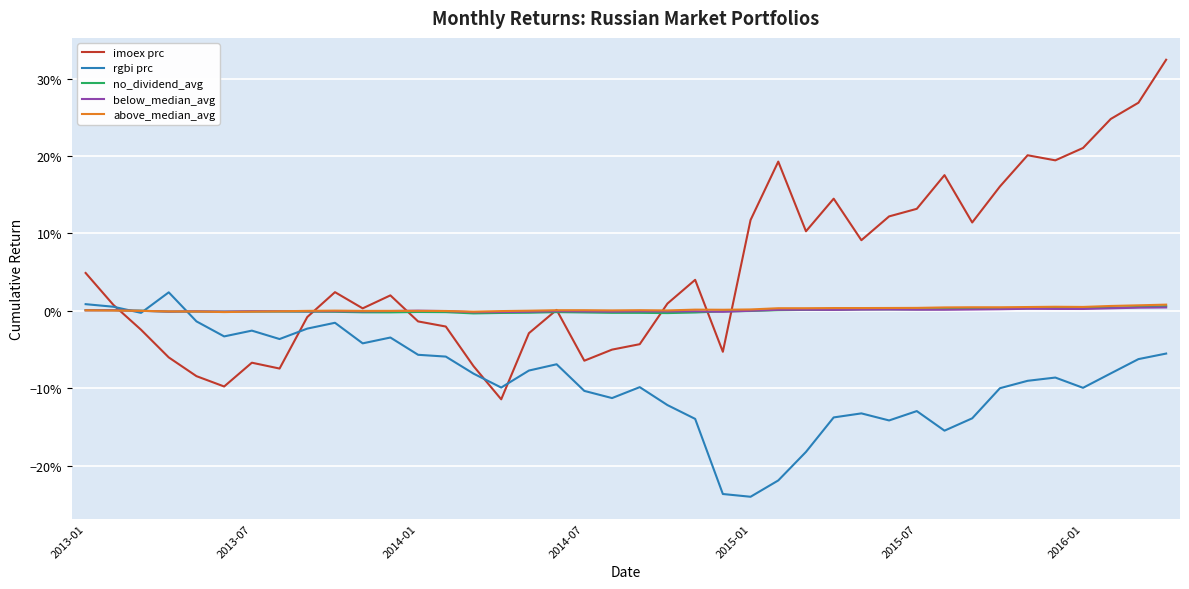

Which series has the largest range (max minus min)?

imoex prc